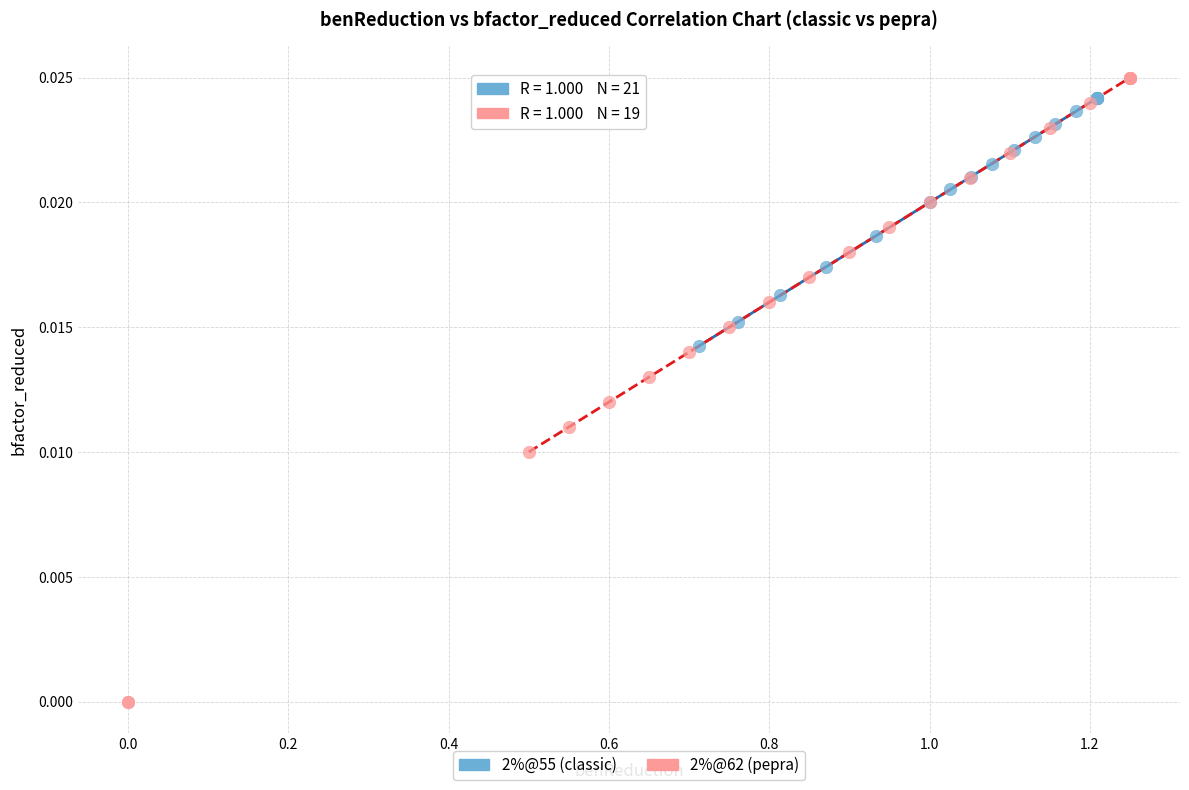

What are all the series names shown in the legend?

2%@55 (classic), 2%@62 (pepra)